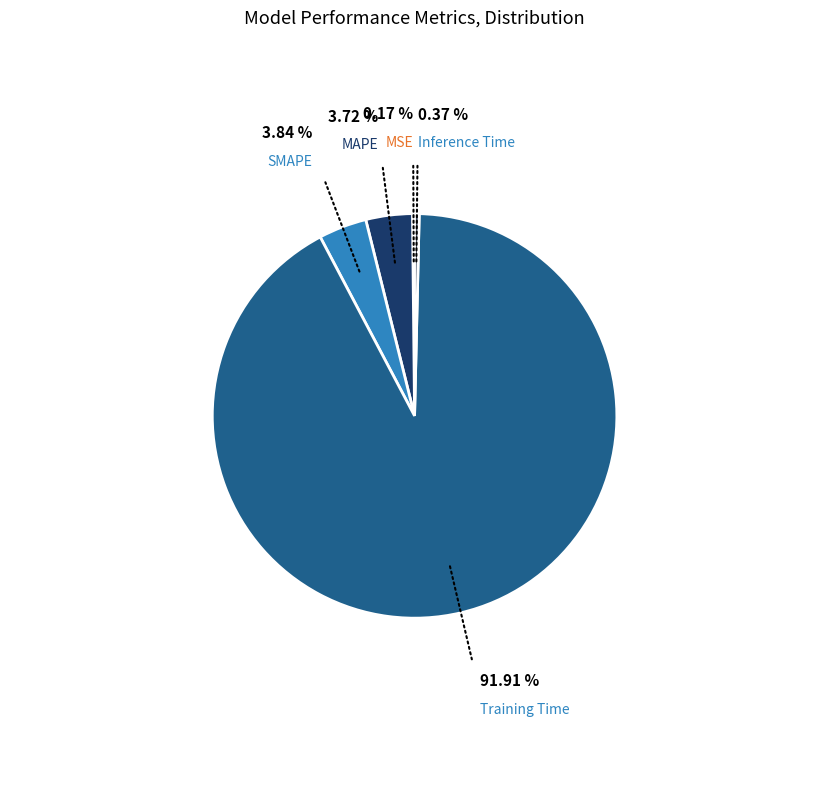

Is there any slice that represents more than half of the pie?

Yes